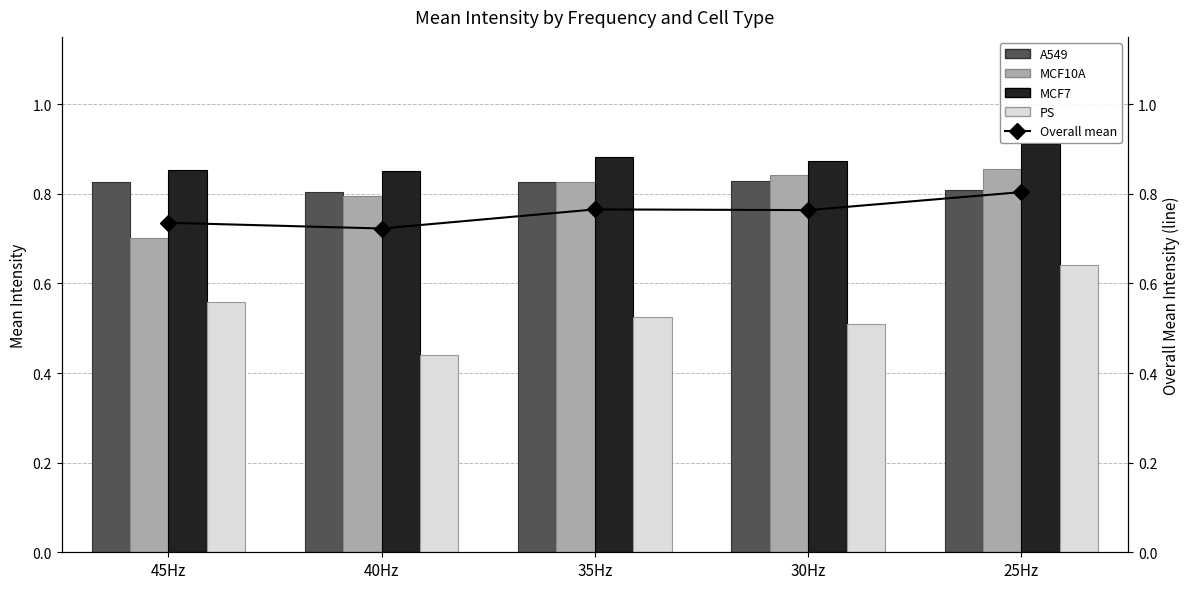

The Overall mean series shows 0.2 at 45Hz. True or false?

False